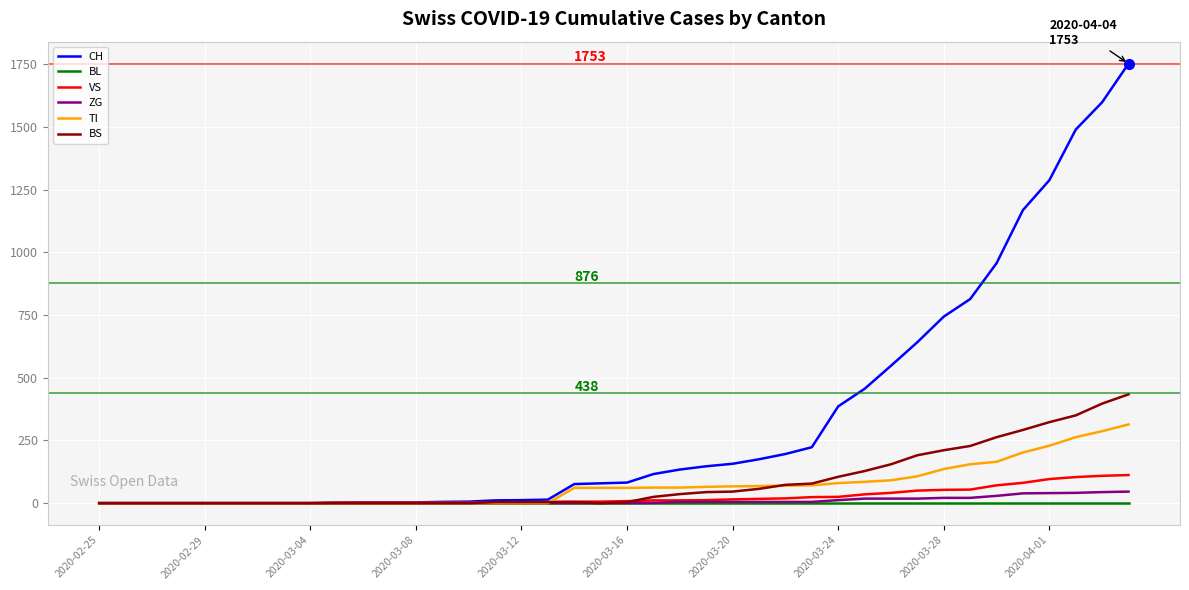

What is the maximum value for ZG?

46